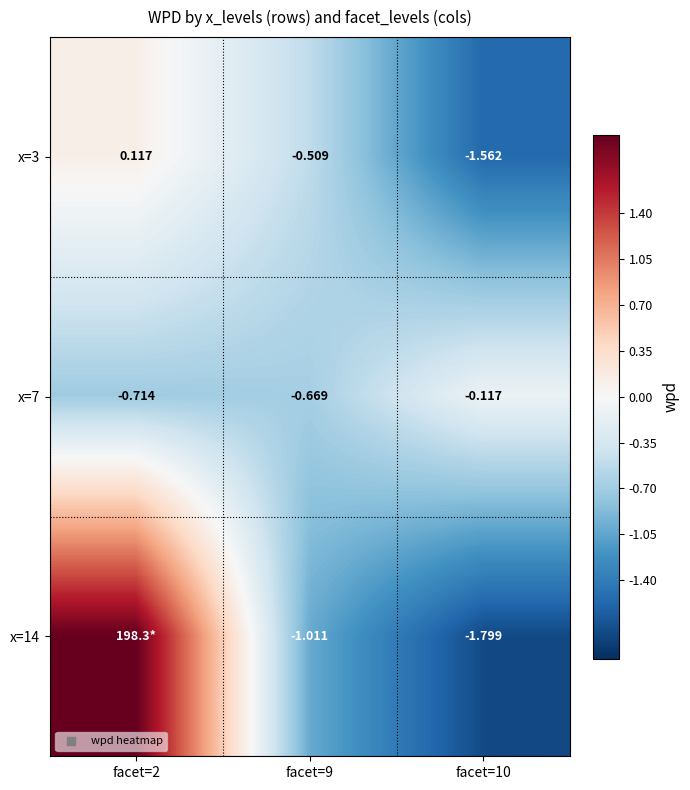

Rank the categories by x=14 value from highest to lowest.

facet=2, facet=9, facet=10